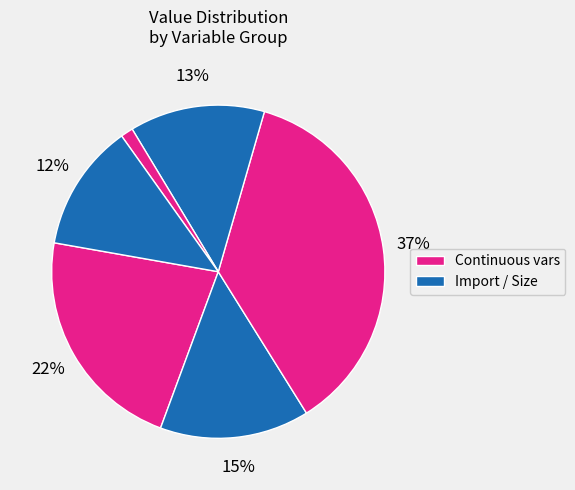

How many slices are in this pie chart?

6